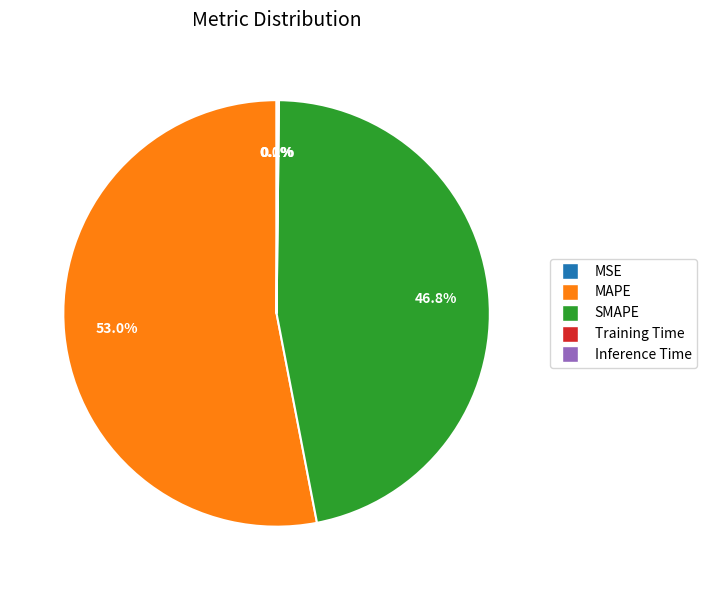

Does any single category account for the majority?

Yes